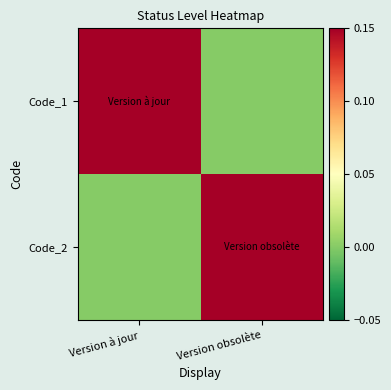

Which series changed the most between Version à jour and Version obsolète?

Code_1